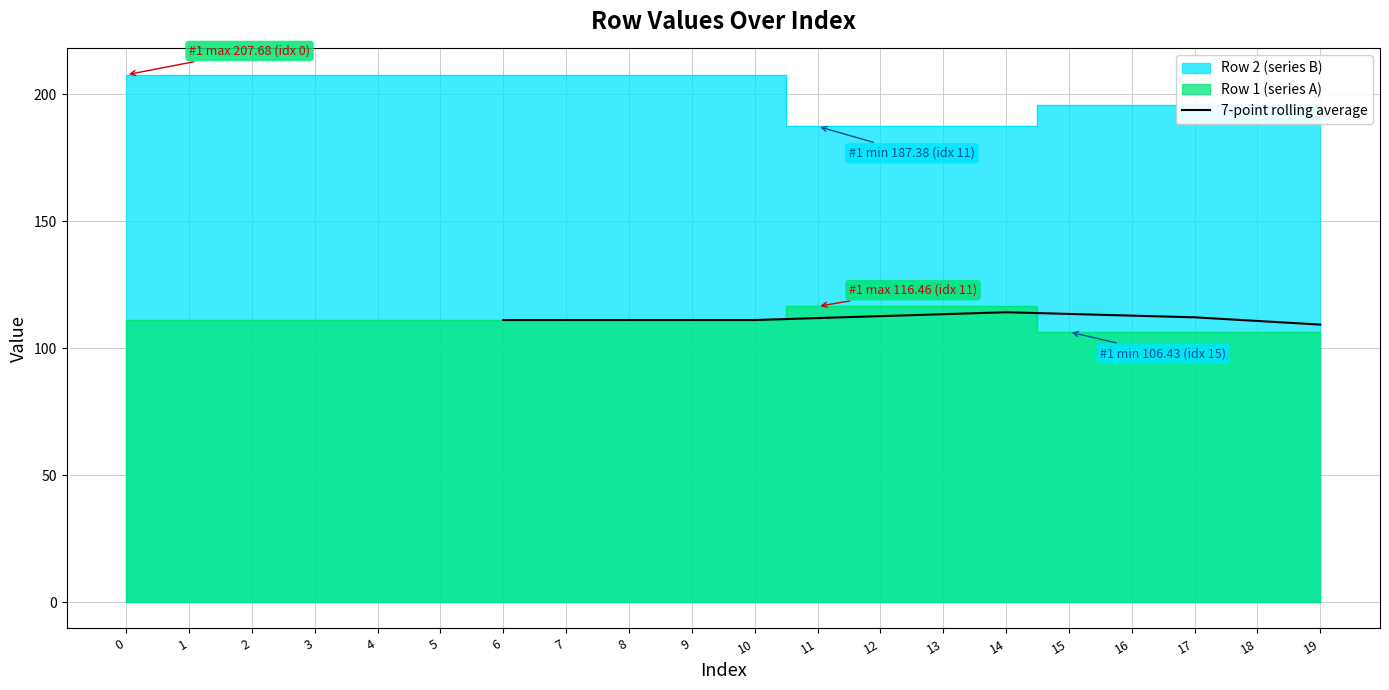

True or false: 7-point rolling average has a value of 181.6 at 12.

False